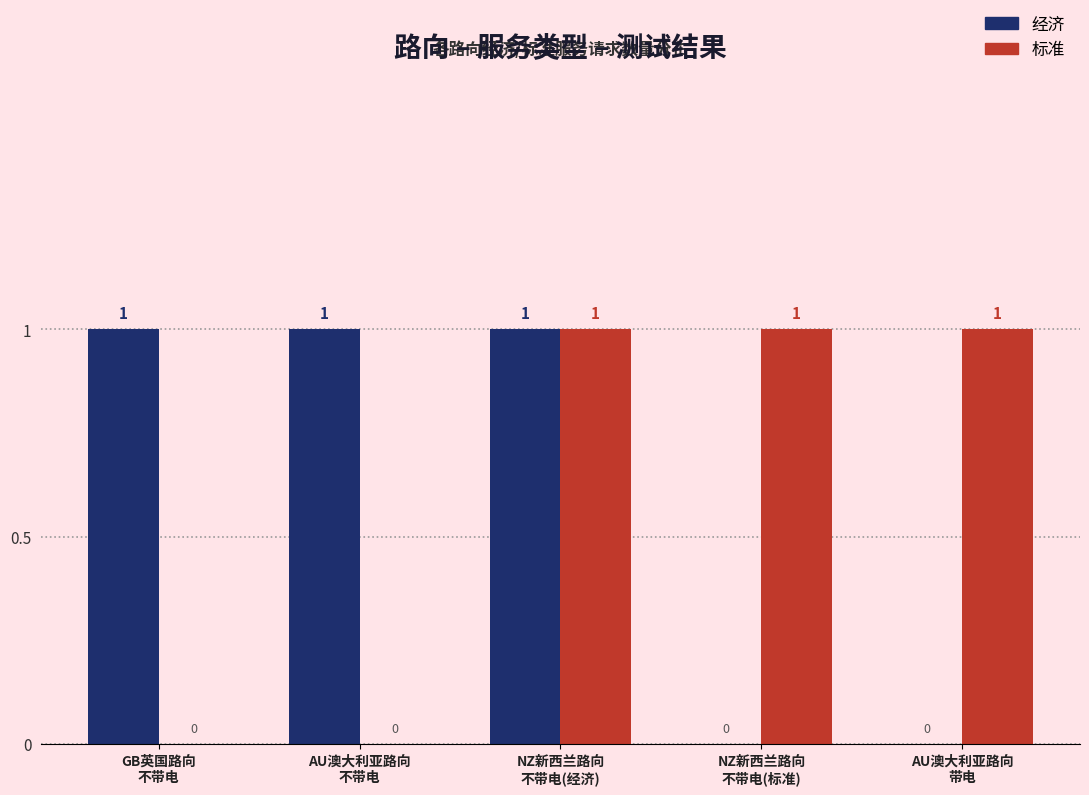

How many 经济 values are between 0 and 1?

5